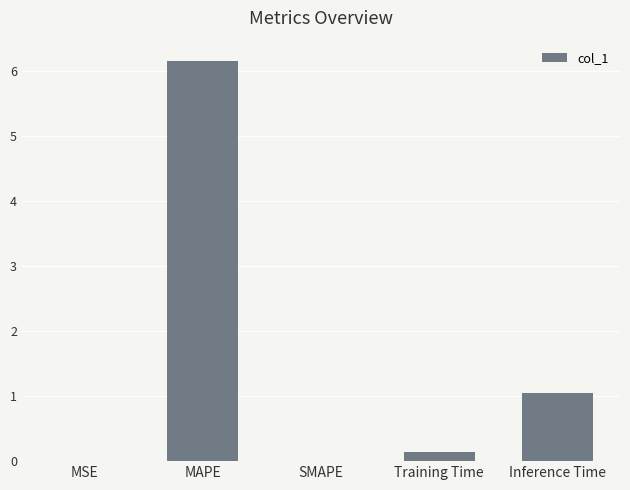

What is the sum of all values?

7.4